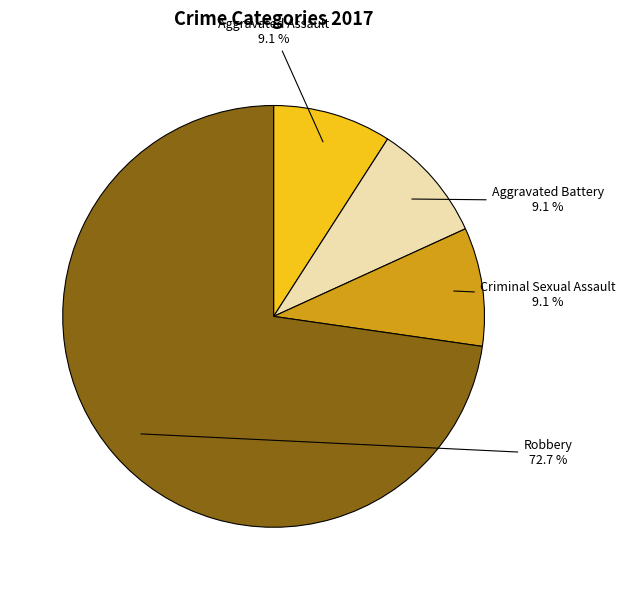

Is it true that Aggravated Assault is 22% of the pie?

False